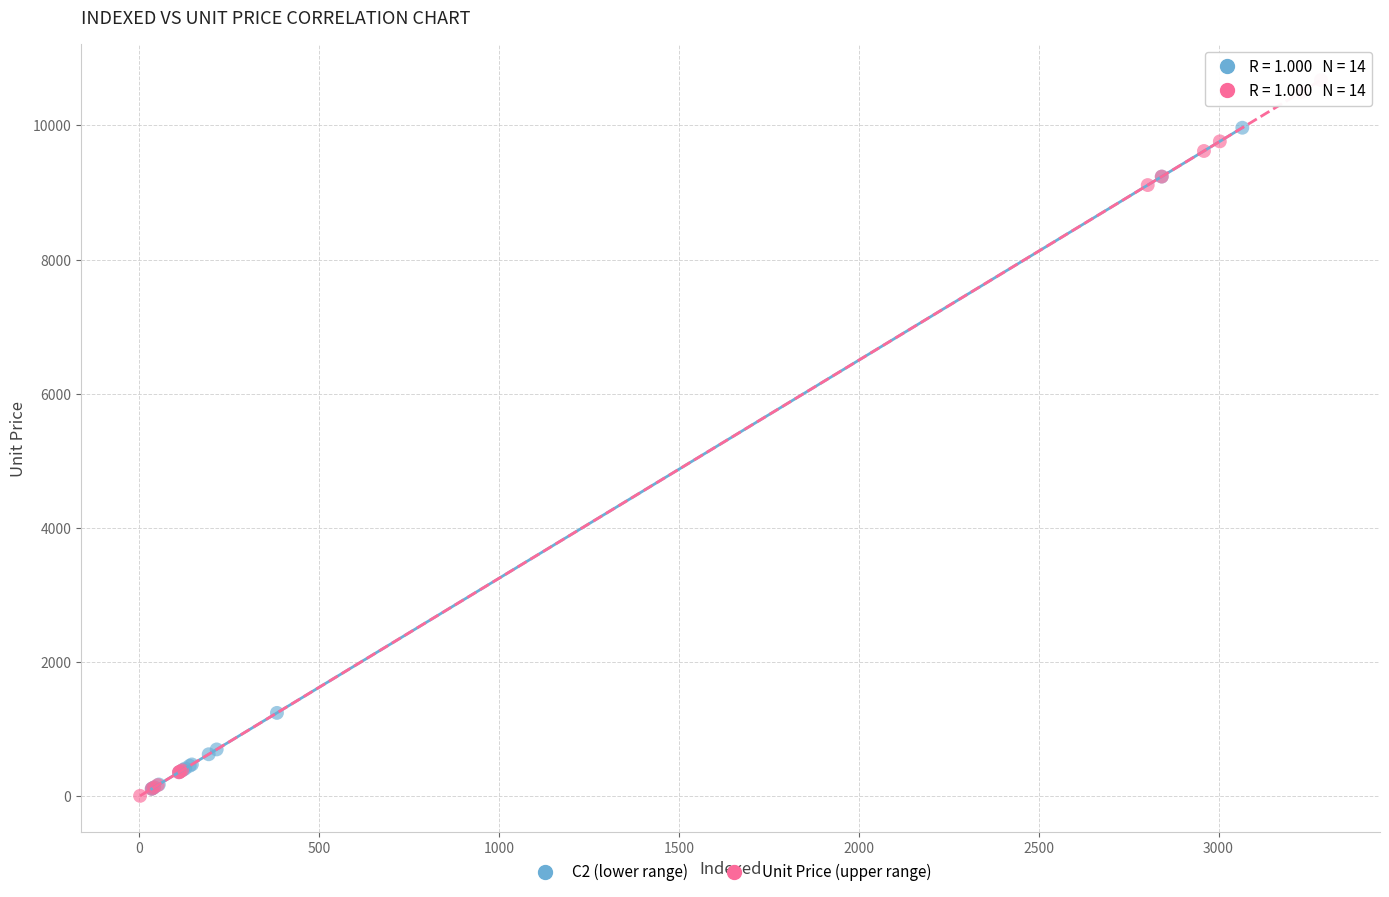

Which series has the widest spread of Y values?

Unit Price (upper range)